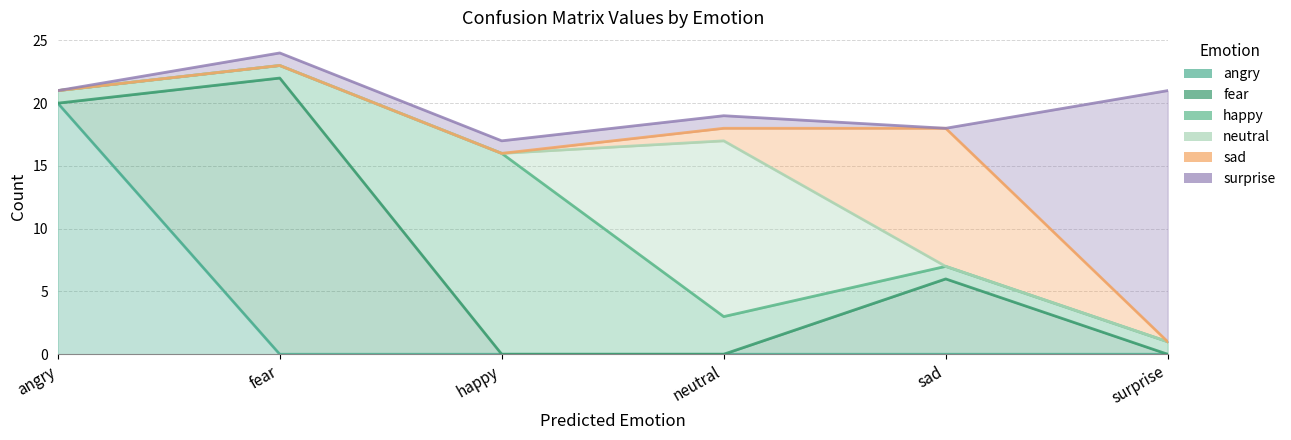

True or false: fear has more than 2 interior local peaks.

False